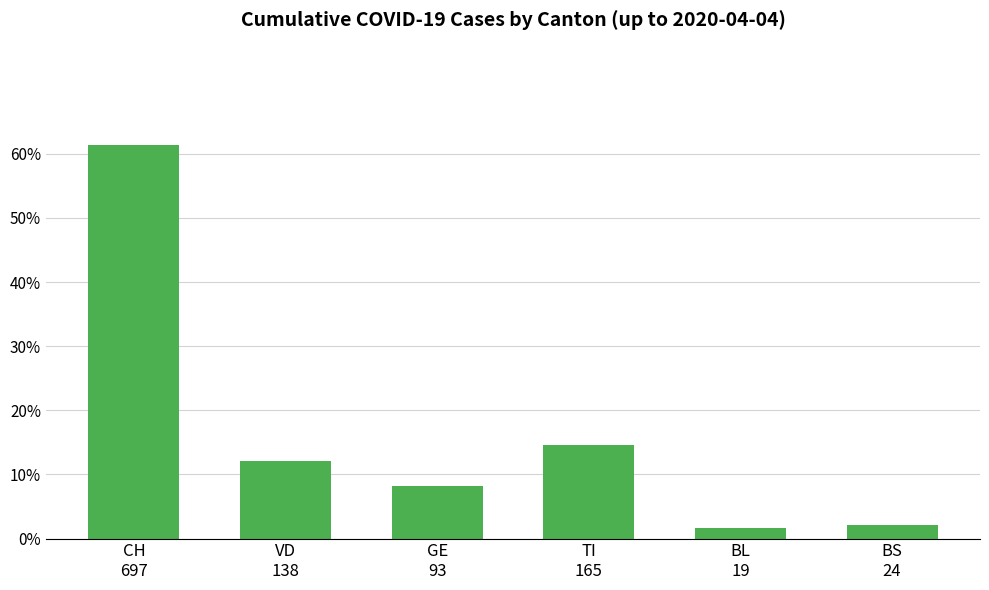

Rank the categories by value from highest to lowest.

CH
697, TI
165, VD
138, GE
93, BS
24, BL
19